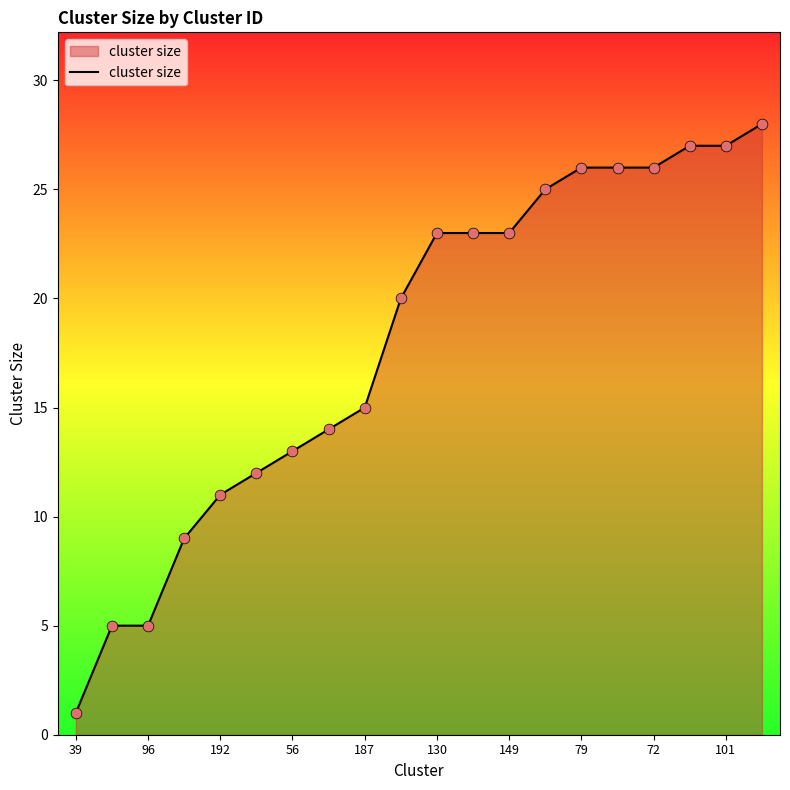

What is the maximum value shown in the chart?

28